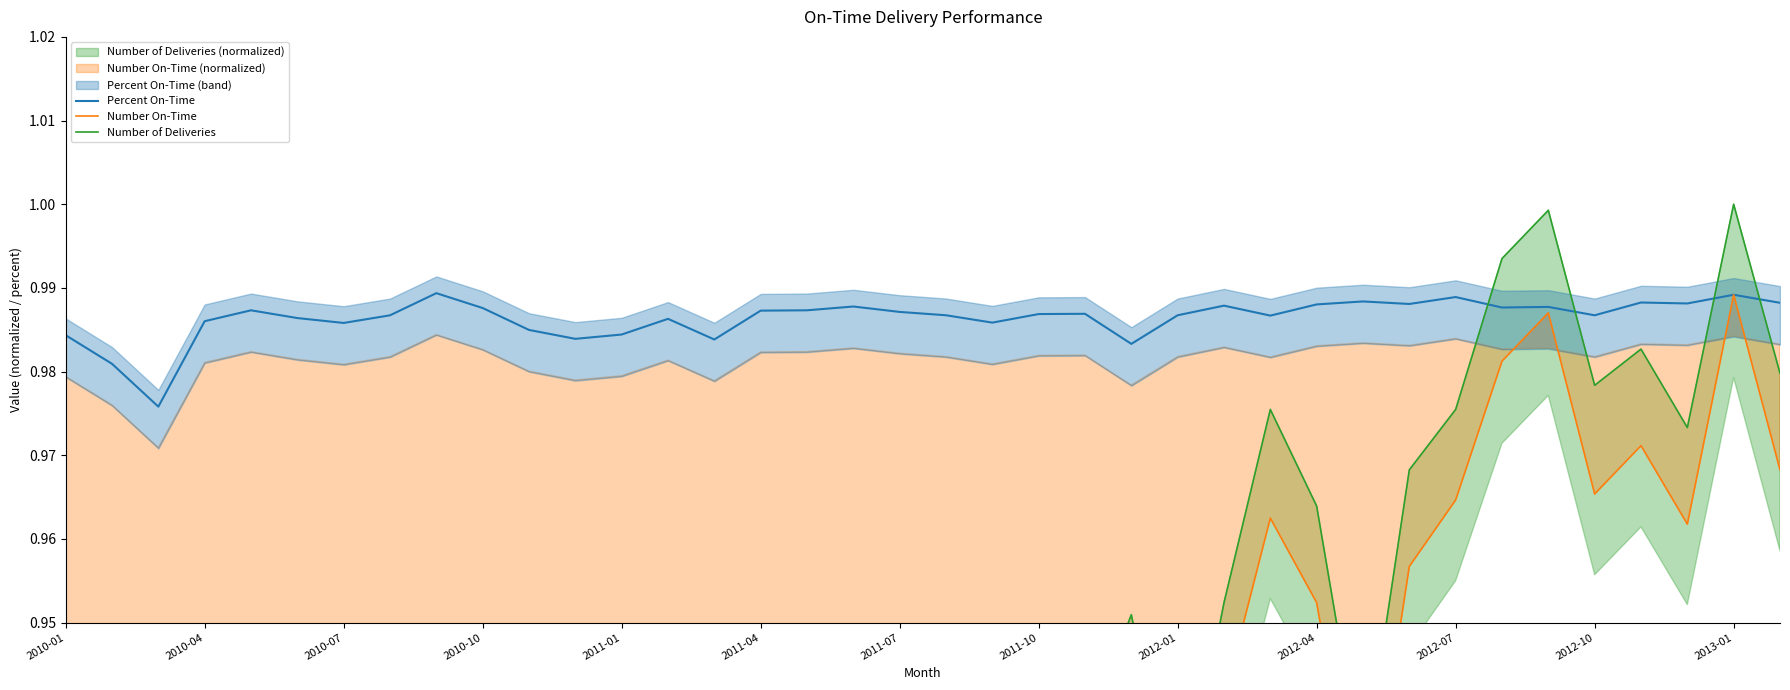

How many Percent On-Time values are between 0 and 1?

38